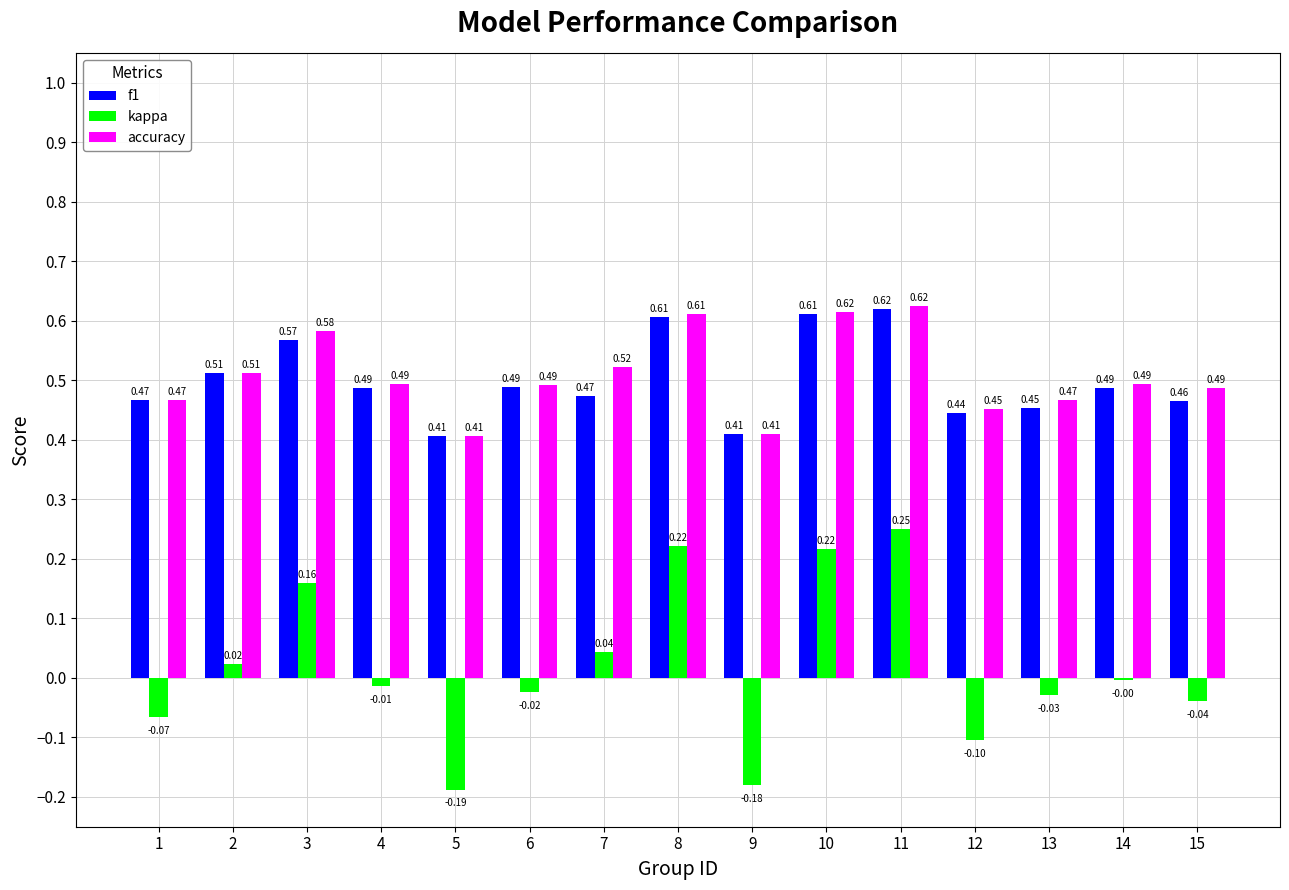

What is the total value across all series at 4?

1.0